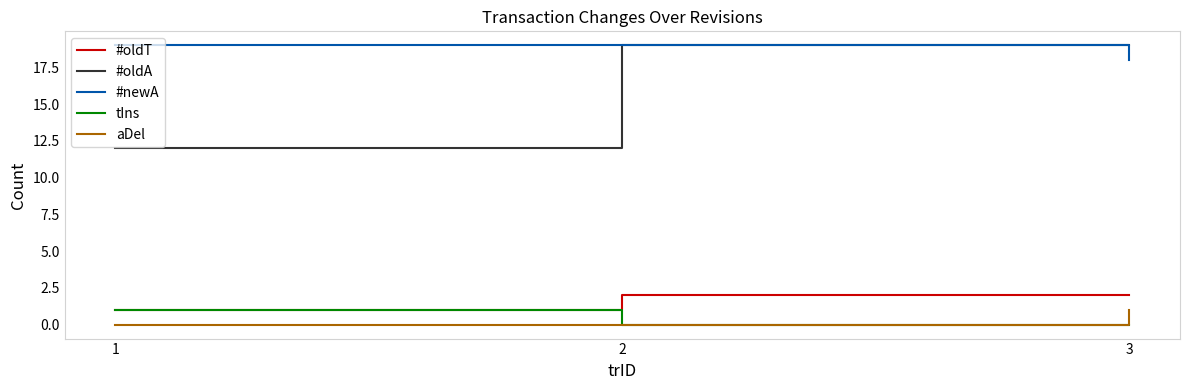

Which series has the largest total across all categories?

#newA